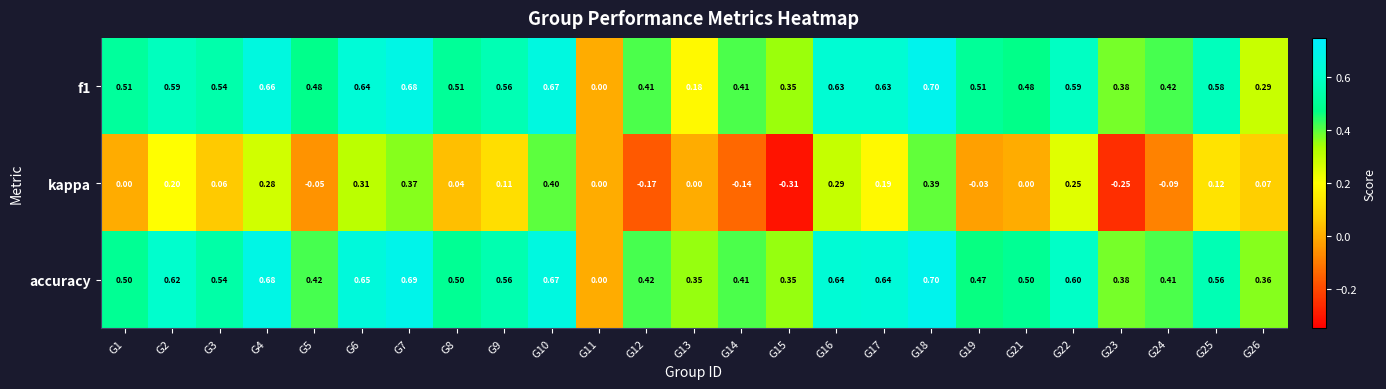

What is the maximum value shown in the chart?

0.7